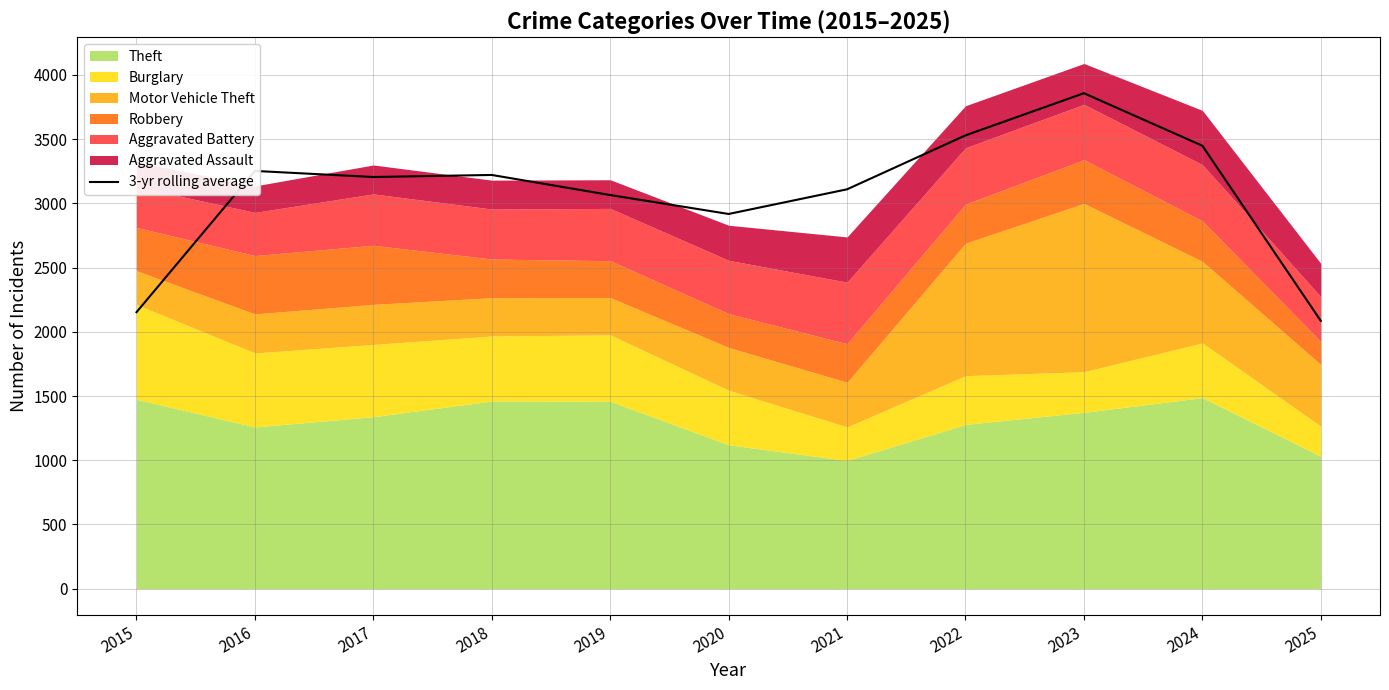

How many categories are shown in the chart?

11